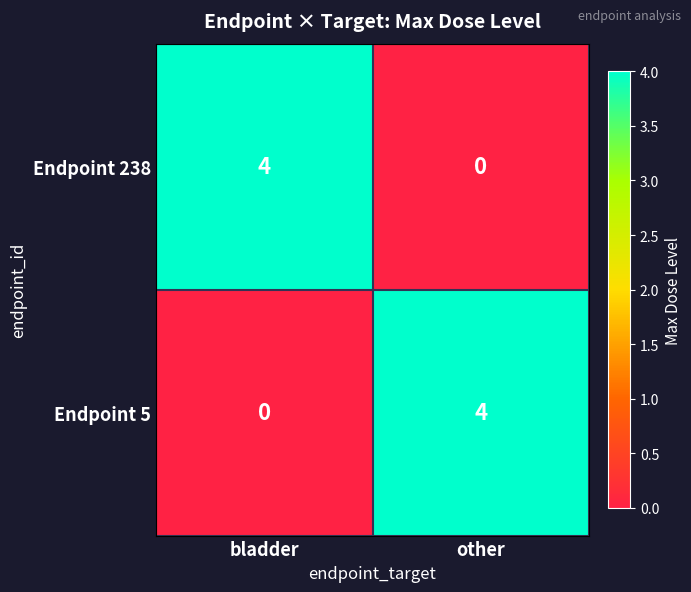

What is the spread (max minus min) of values at other?

4